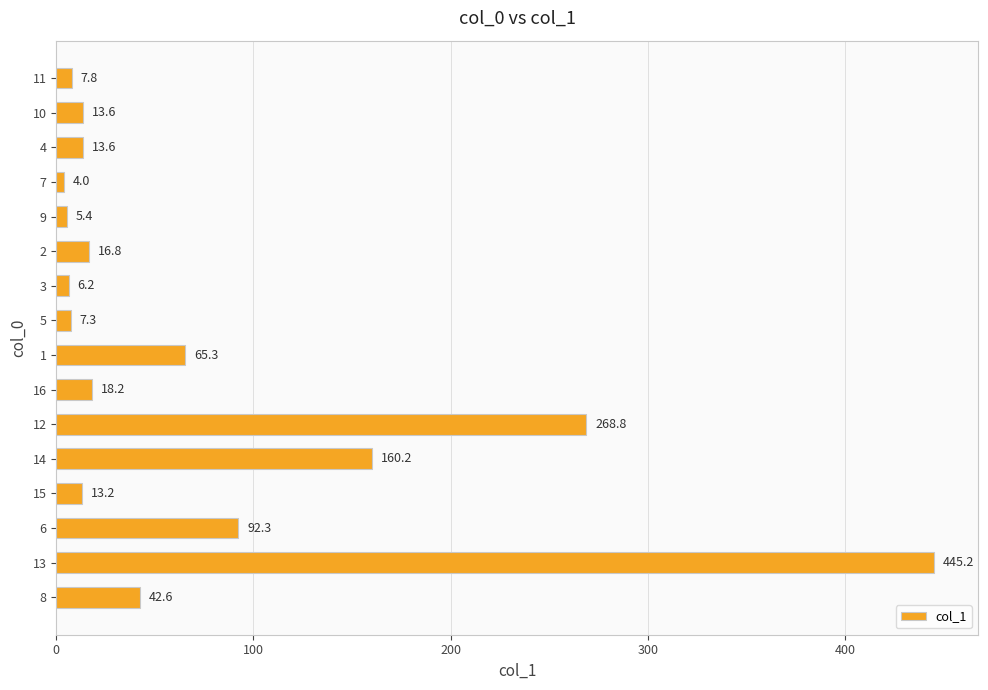

The value at 12 is 268.8. True or false?

True